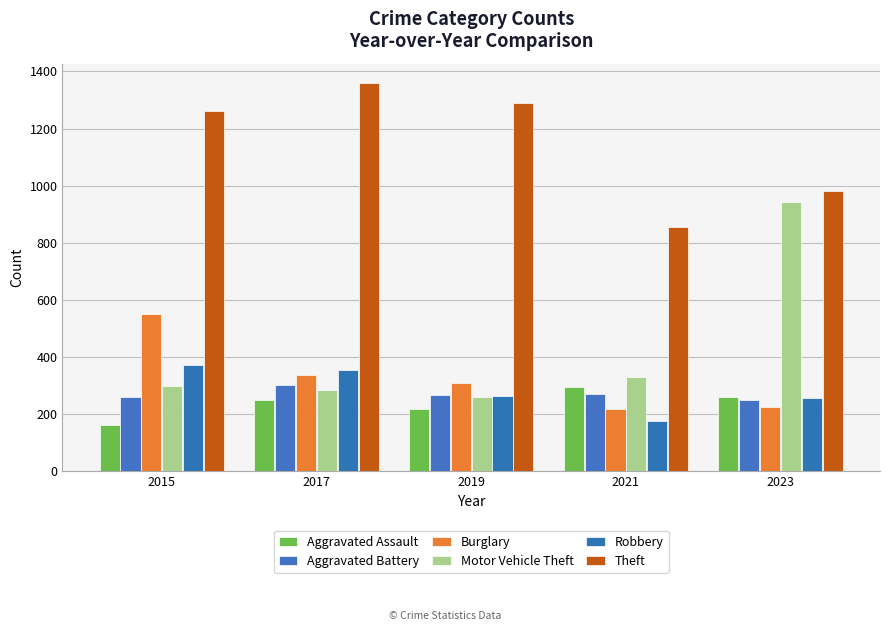

Reading right to left, what are all the values shown in this chart?

Aggravated Assault: 259	295	220	251	164
Aggravated Battery: 251	270	267	303	259
Burglary: 225	220	308	339	552
Motor Vehicle Theft: 943	332	262	285	299
Robbery: 257	175	263	356	372
Theft: 980	856	1288	1359	1263